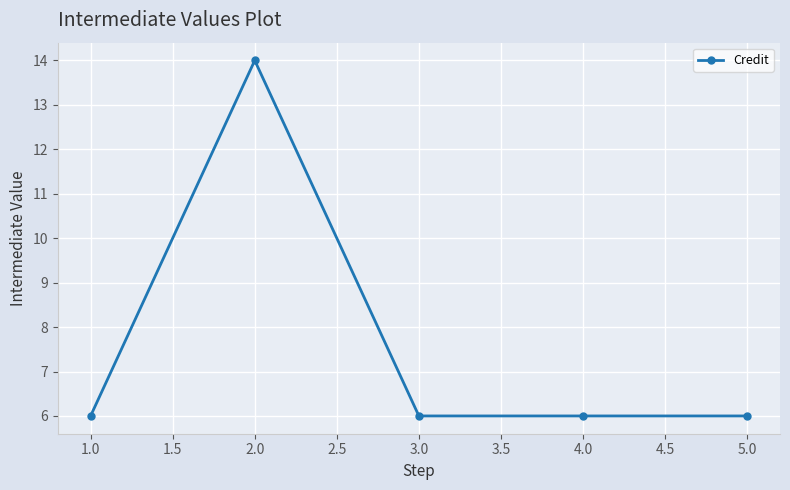

What is the label of the 3rd point from the left?

3.0